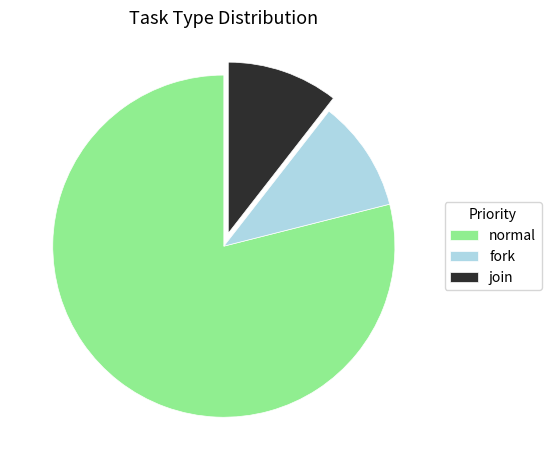

Which has a higher value, normal or join?

normal